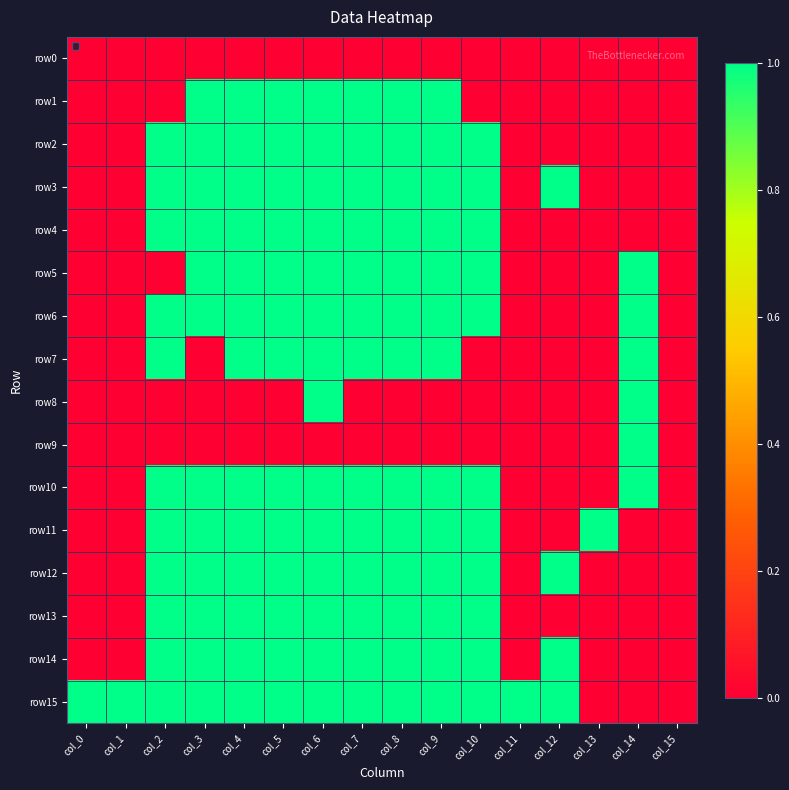

At which category is the sum across all series the highest?

col_6